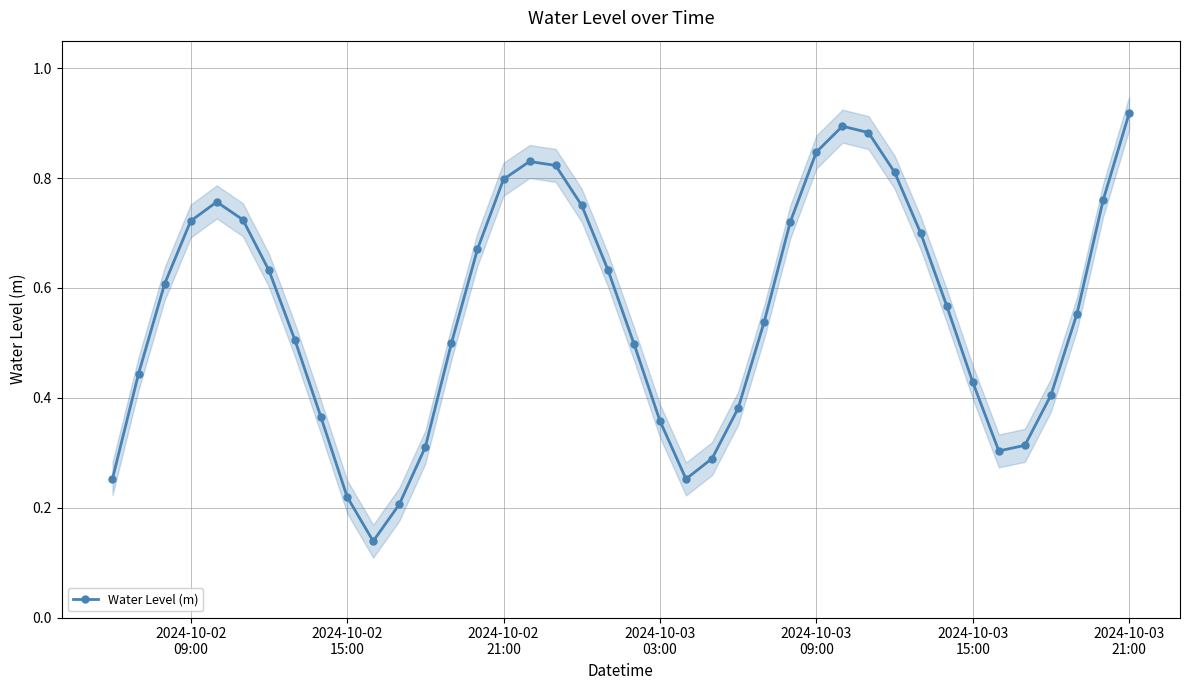

How many interior local peaks does the Water Level (m) series have?

3